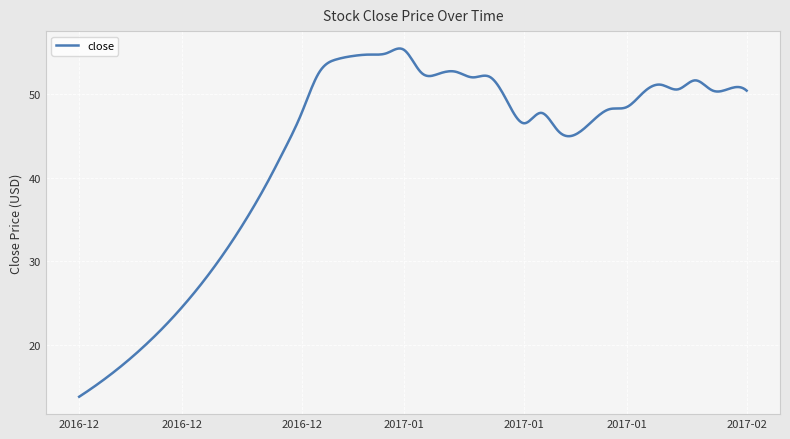

What is the average value?

42.9